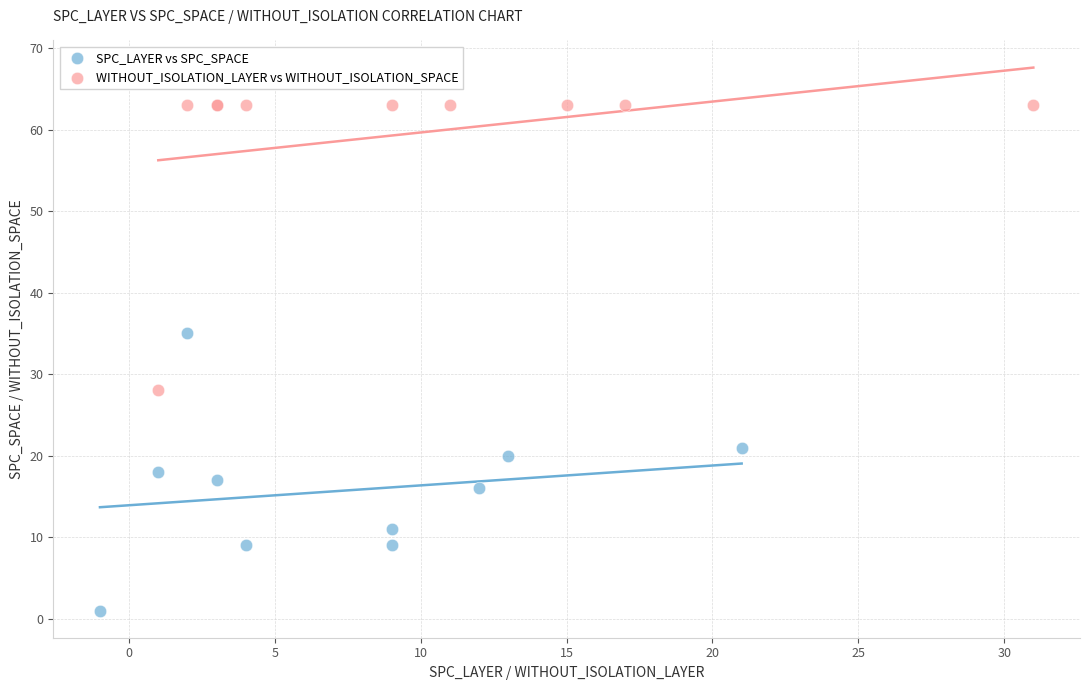

Which series contains the lowest Y value?

SPC_LAYER vs SPC_SPACE